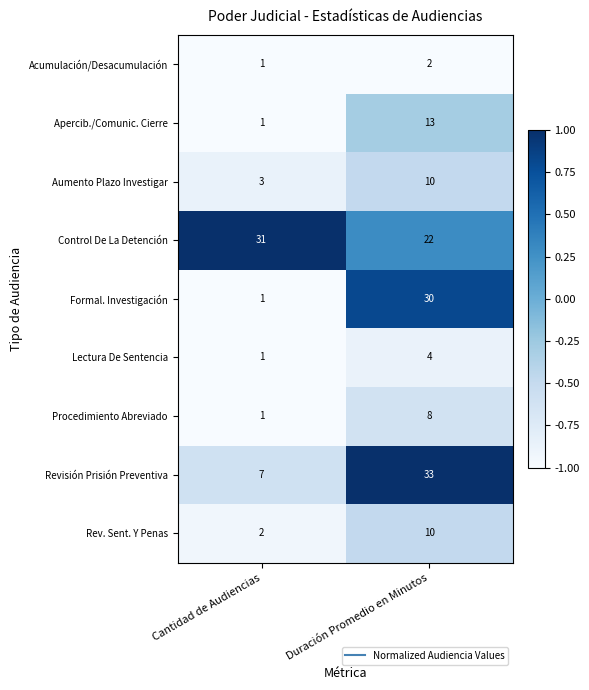

What is the total value across all series at Cantidad de Audiencias?

48